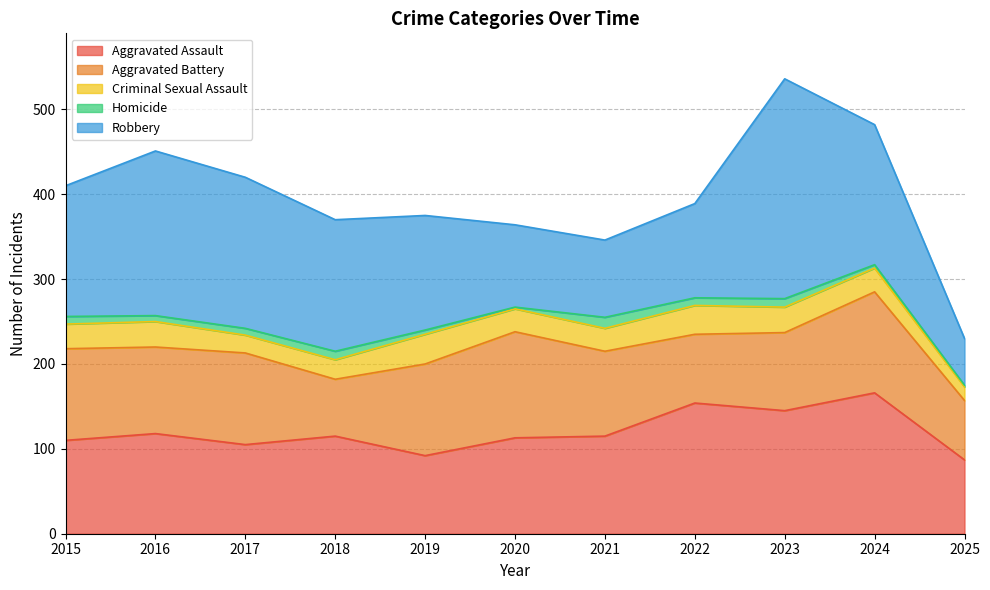

At which category is the sum across all series the highest?

2023